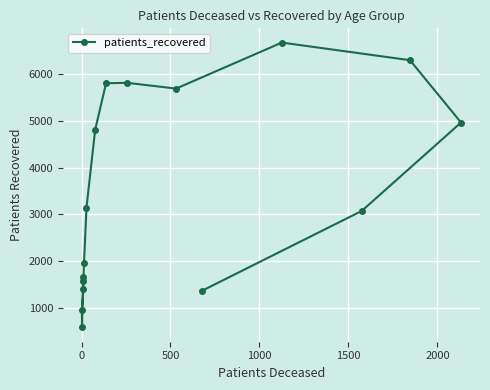

What is the minimum value shown in the chart?

589